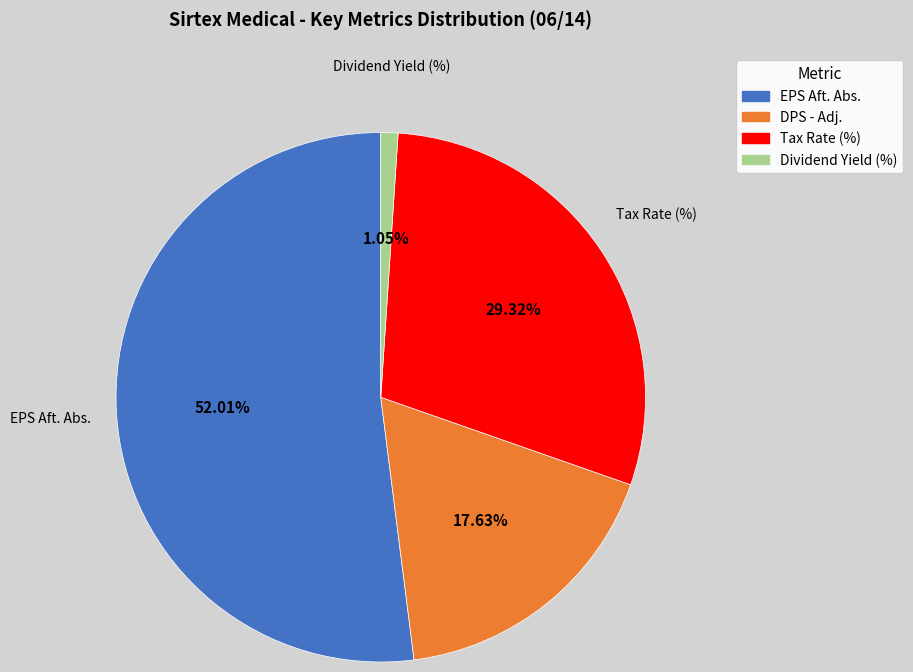

How many slices are in this pie chart?

4